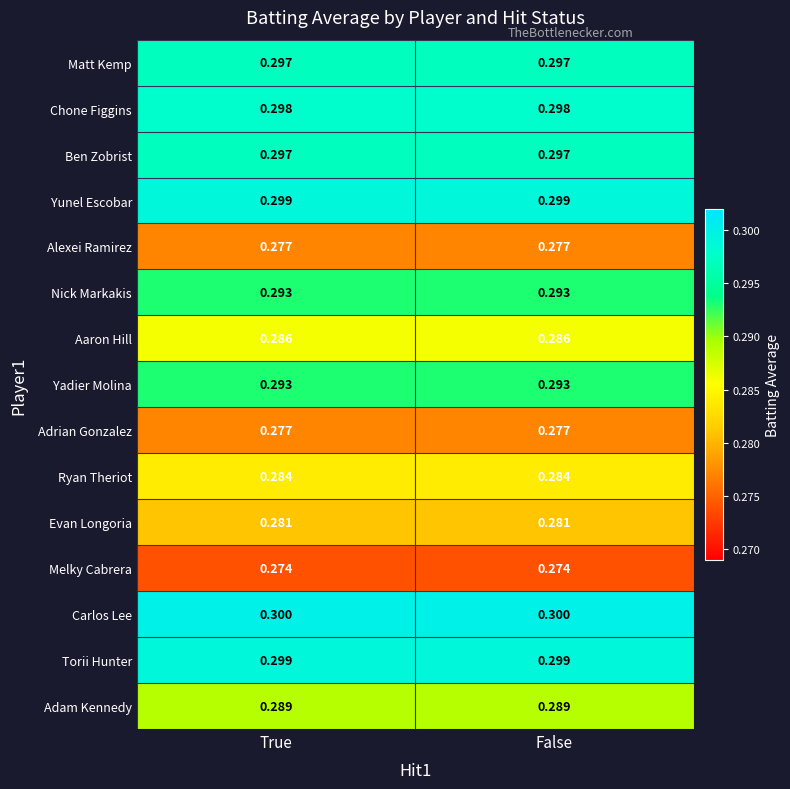

Is the value of Chone Figgins at True greater than the value of Nick Markakis at False?

Yes